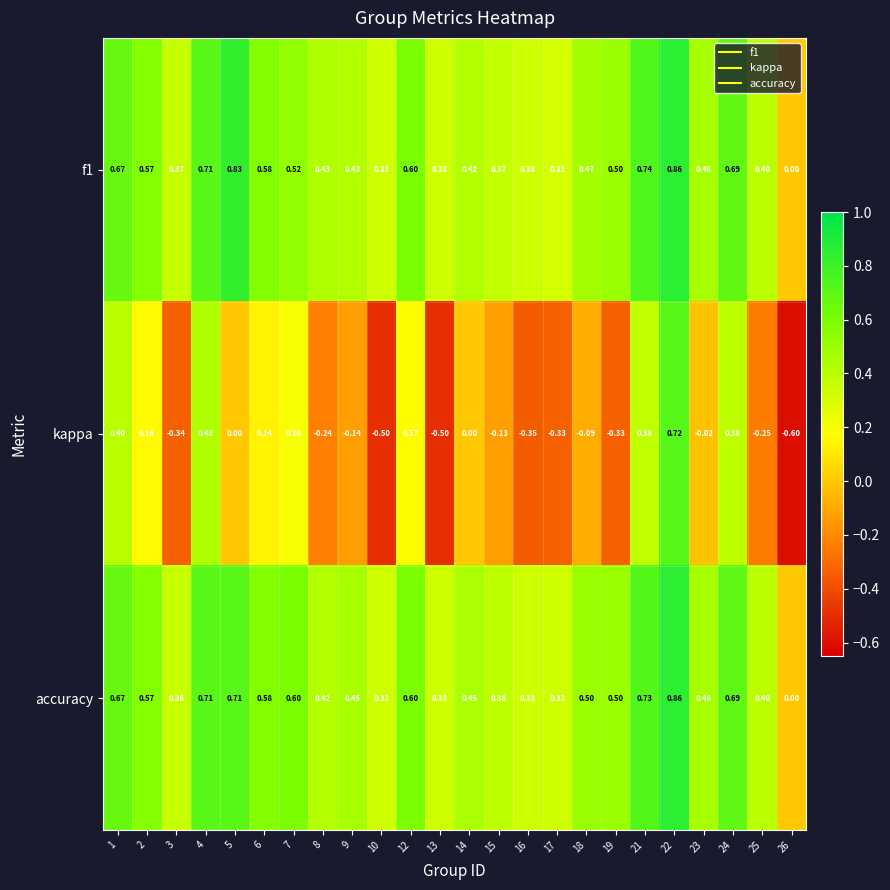

Which series has the widest spread of values?

kappa